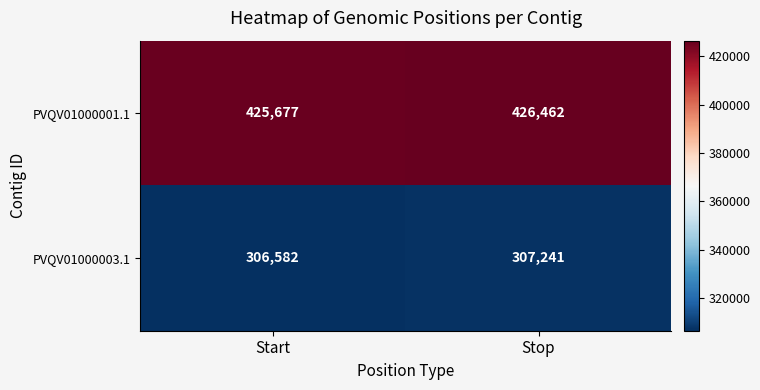

What is the total value across all series at Start?

732259